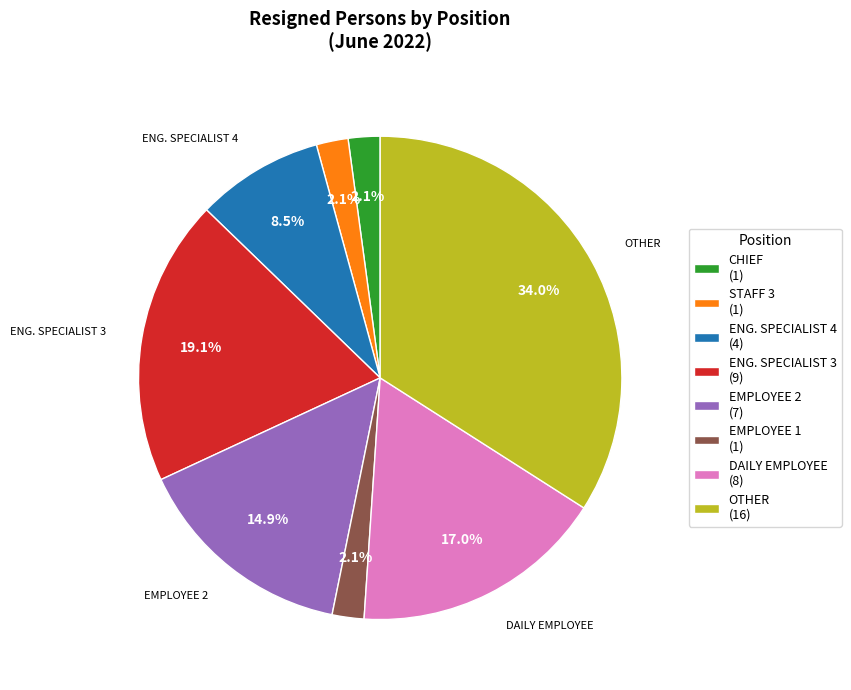

Approximately how many times larger is the value at ENG. SPECIALIST 3 (9) compared to OTHER (16)?

0.6